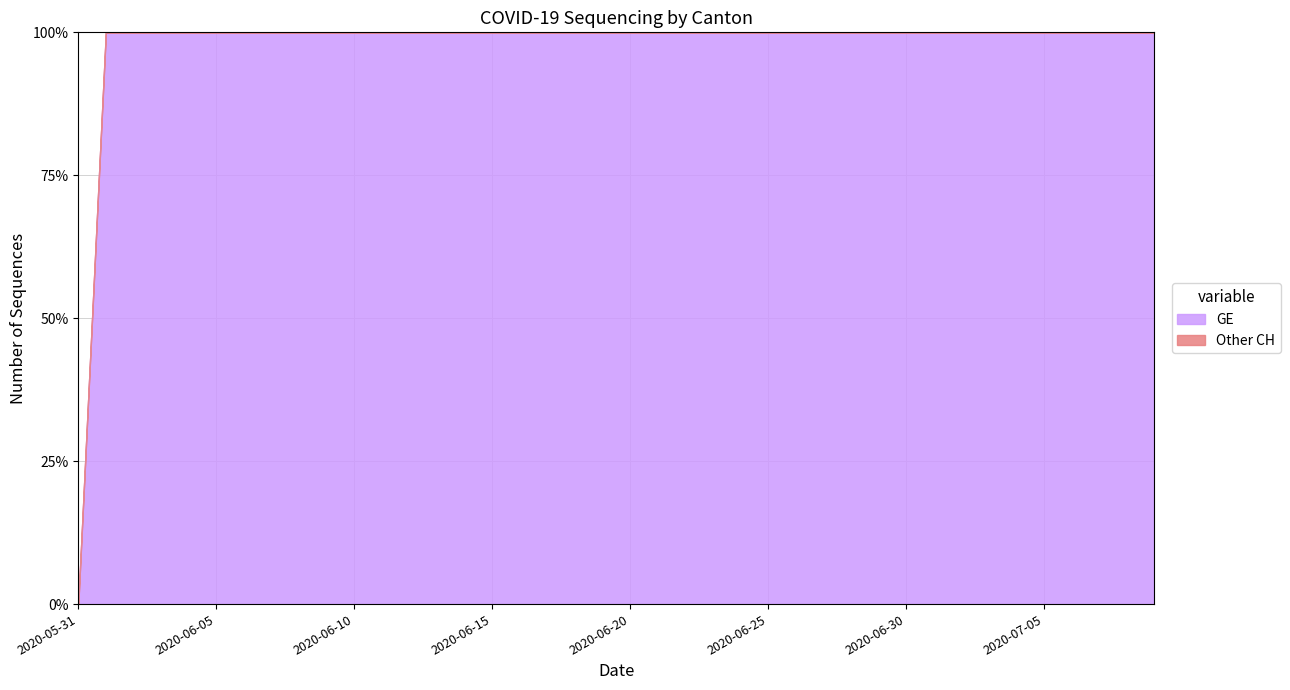

Which category has the lowest value in the GE series?

2020-05-31